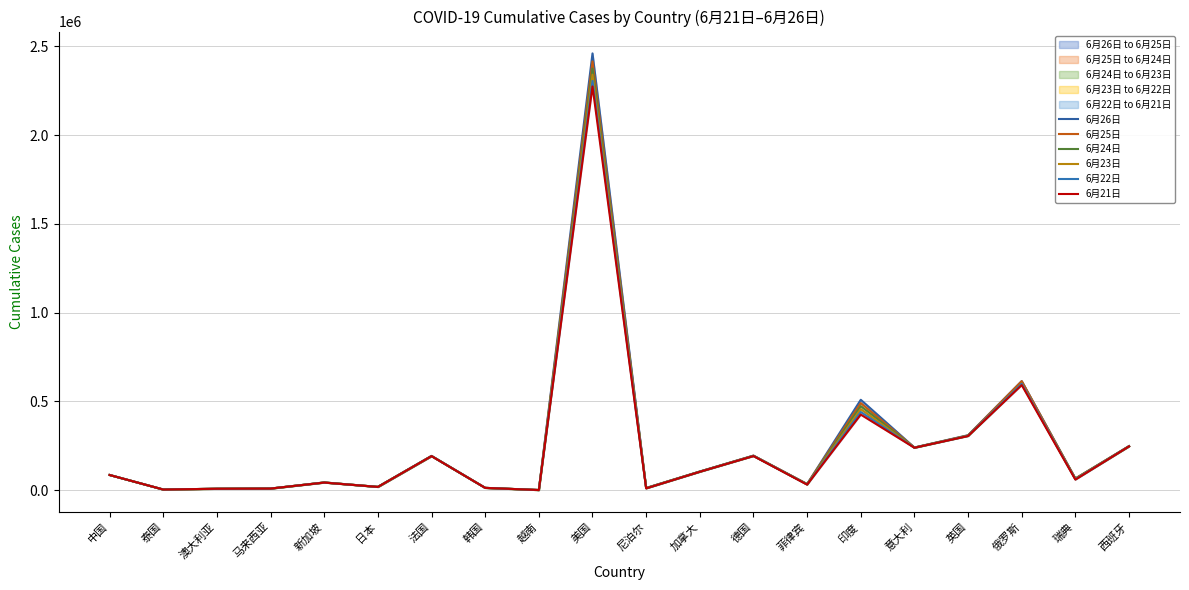

True or false: 6月24日 has a value of 4946 at 泰国.

False